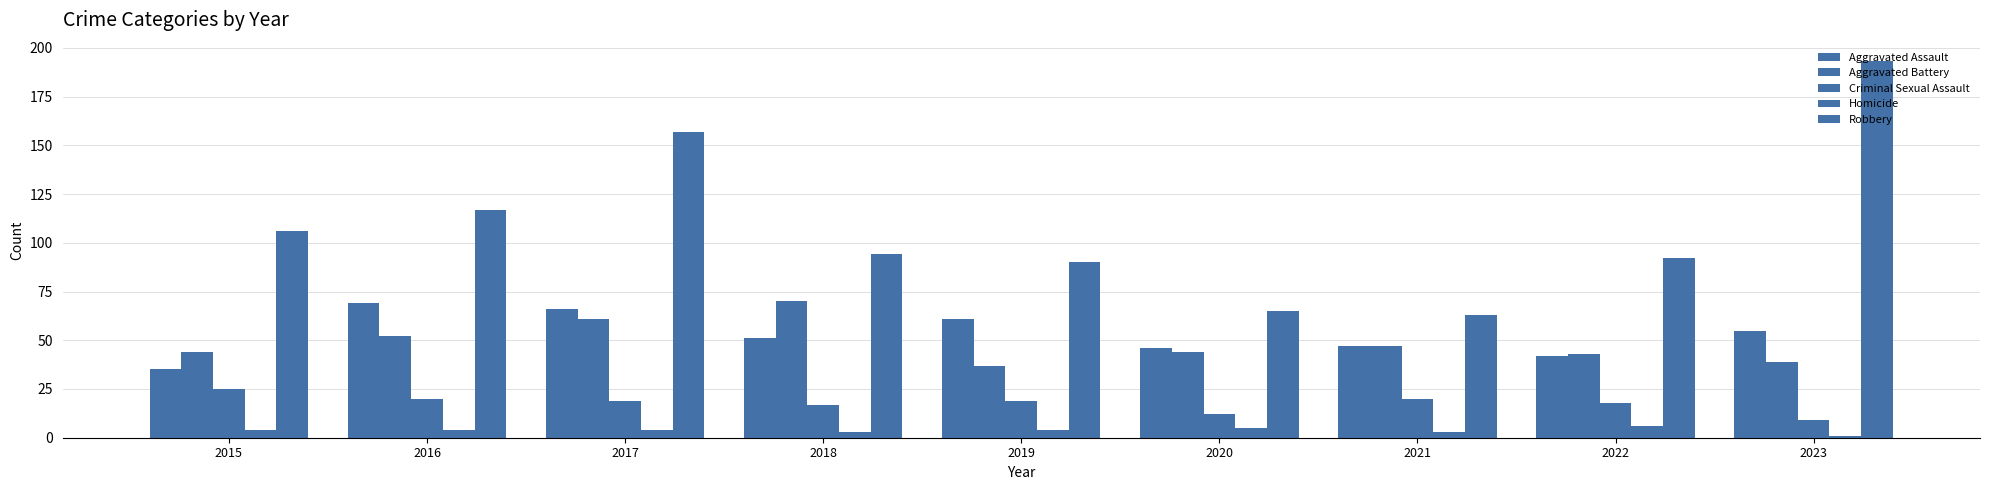

Which series has the largest total across all categories?

Robbery